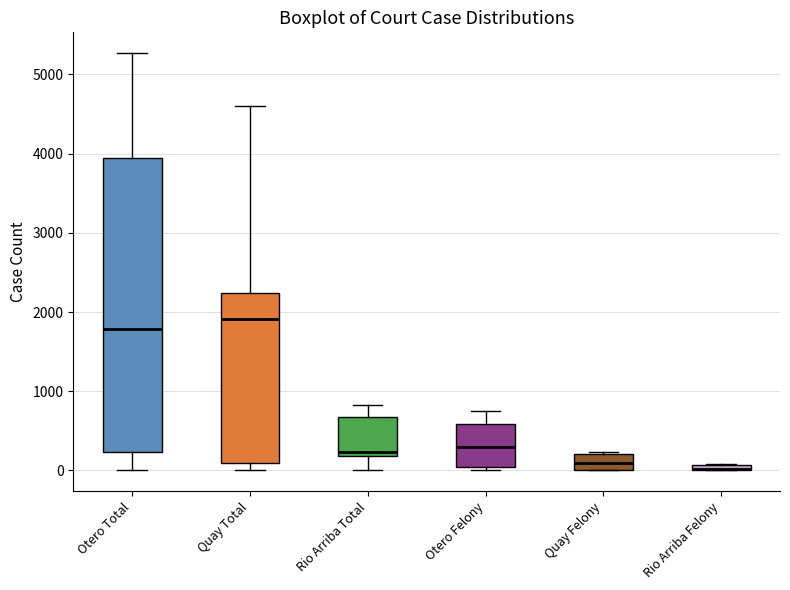

Comparing the boxes themselves (not the whiskers), which one is the tallest?

Otero Total